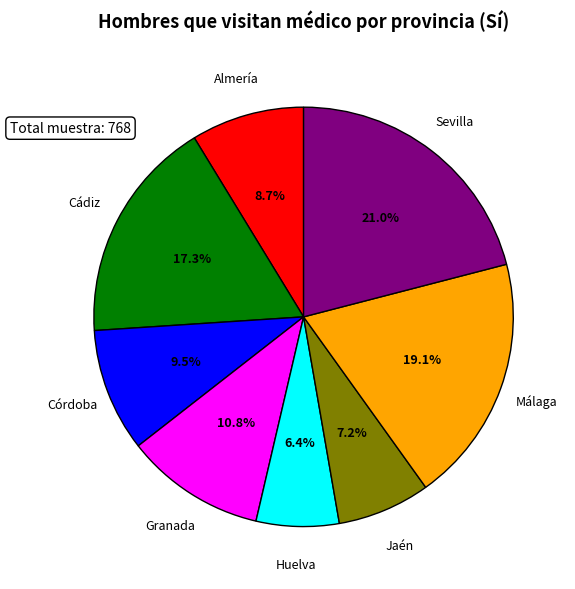

Is there any slice that represents more than half of the pie?

No